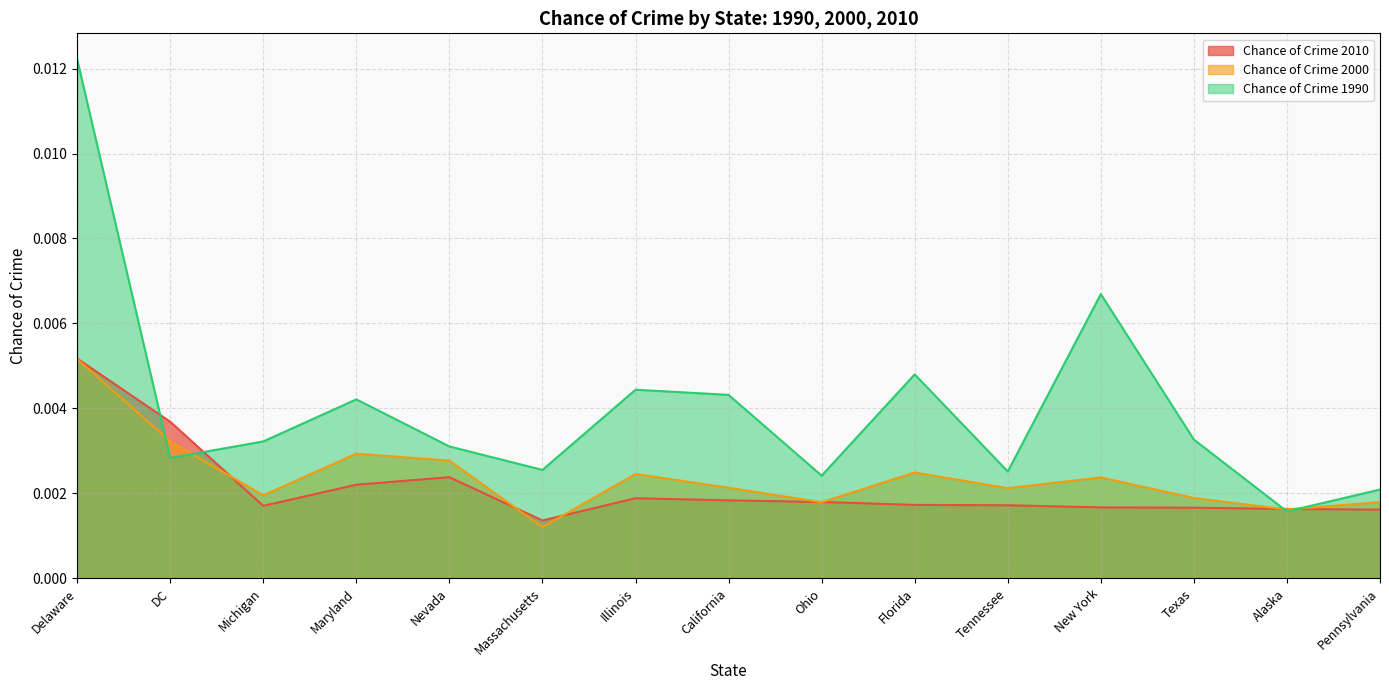

After their last crossing, which series has the higher values: Chance of Crime 2000 or Chance of Crime 1990?

Chance of Crime 1990